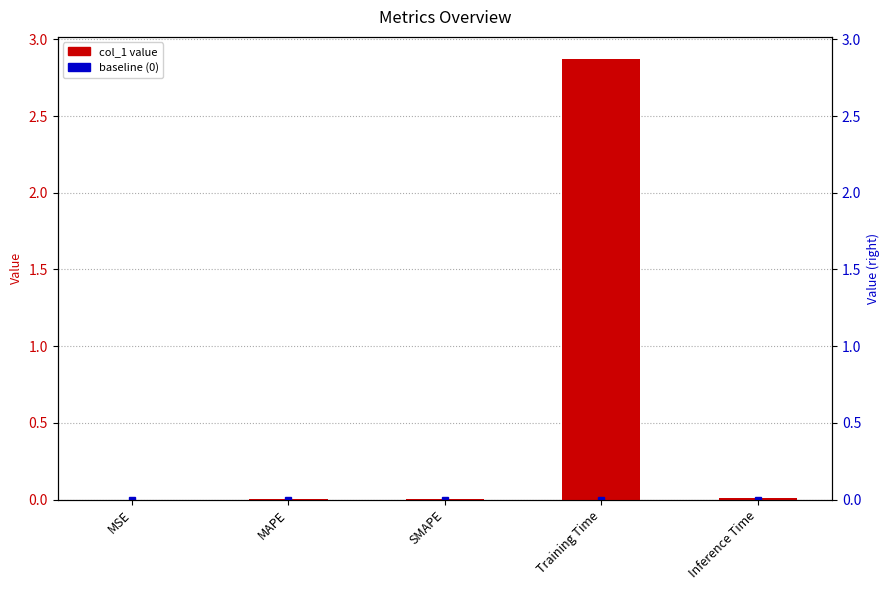

How many bars are there in total?

5